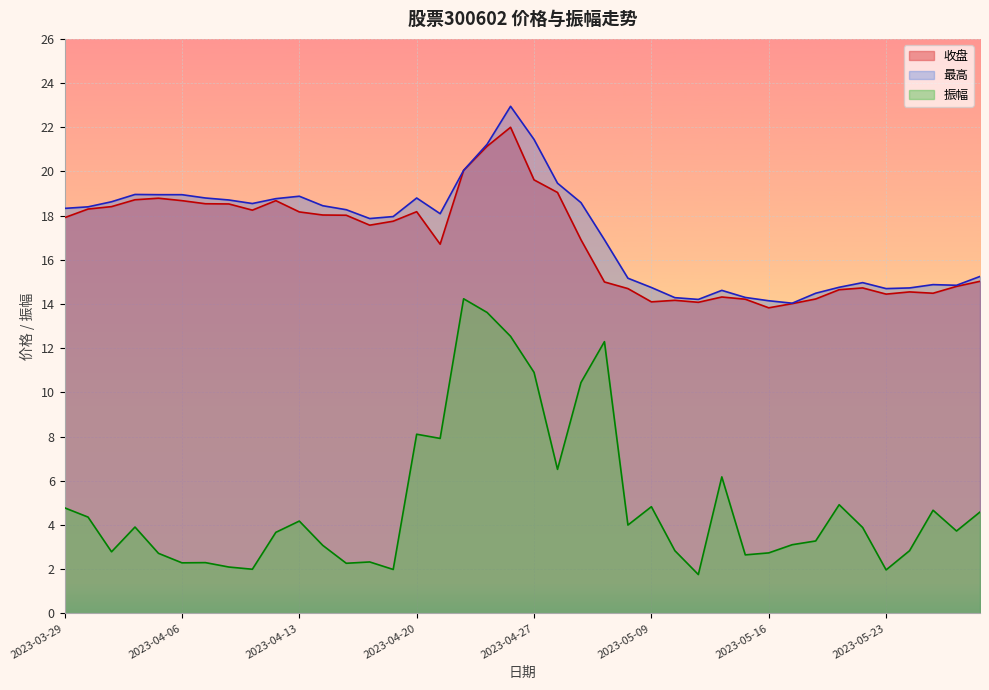

Where is the first local minimum for 收盘?

2023-04-11